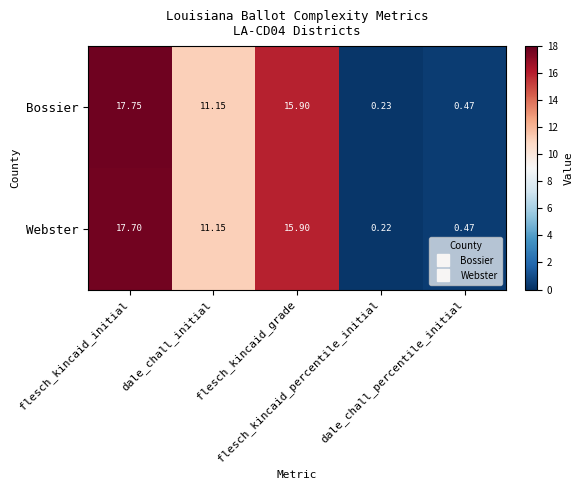

Which series has the largest total across all categories?

Bossier